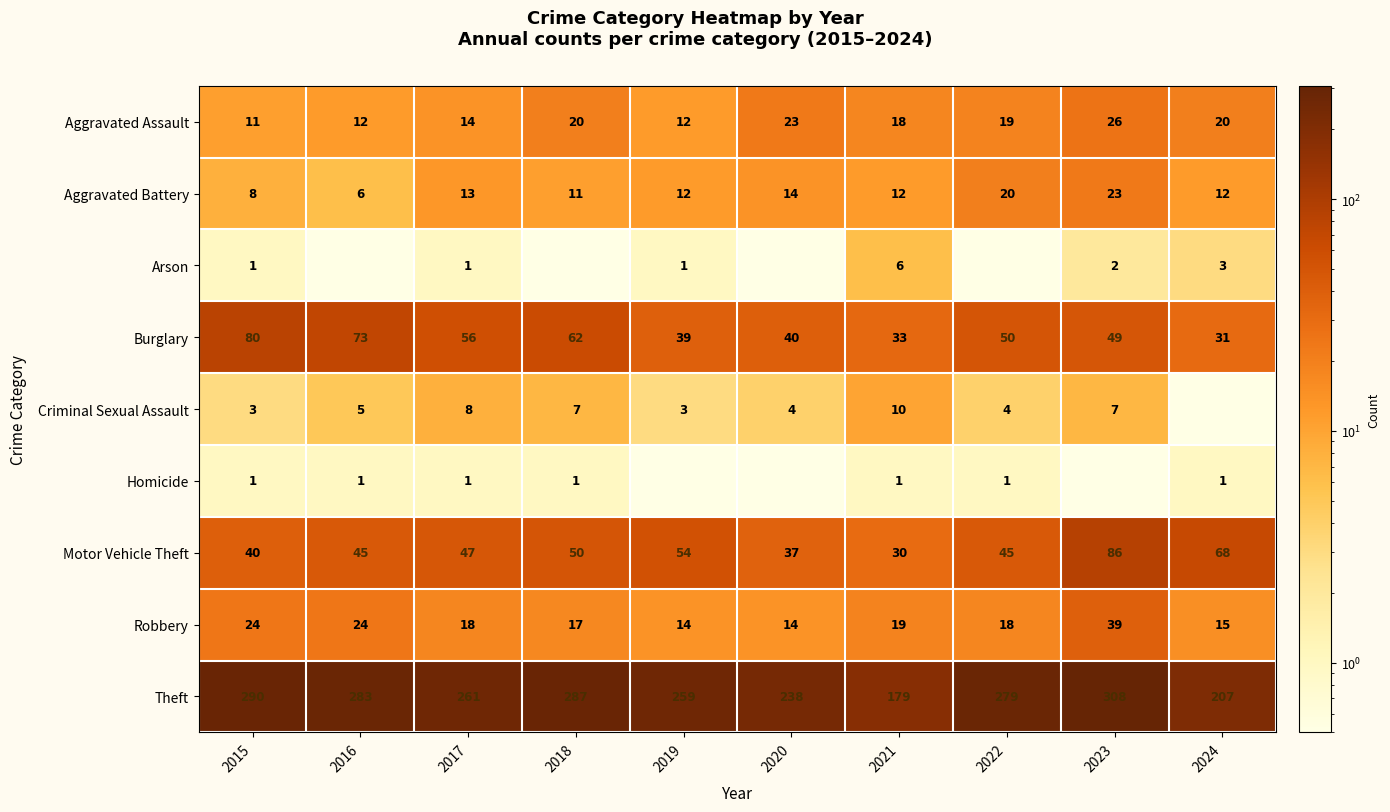

What is the difference between the Burglary values at 2018 and 2015?

18.0